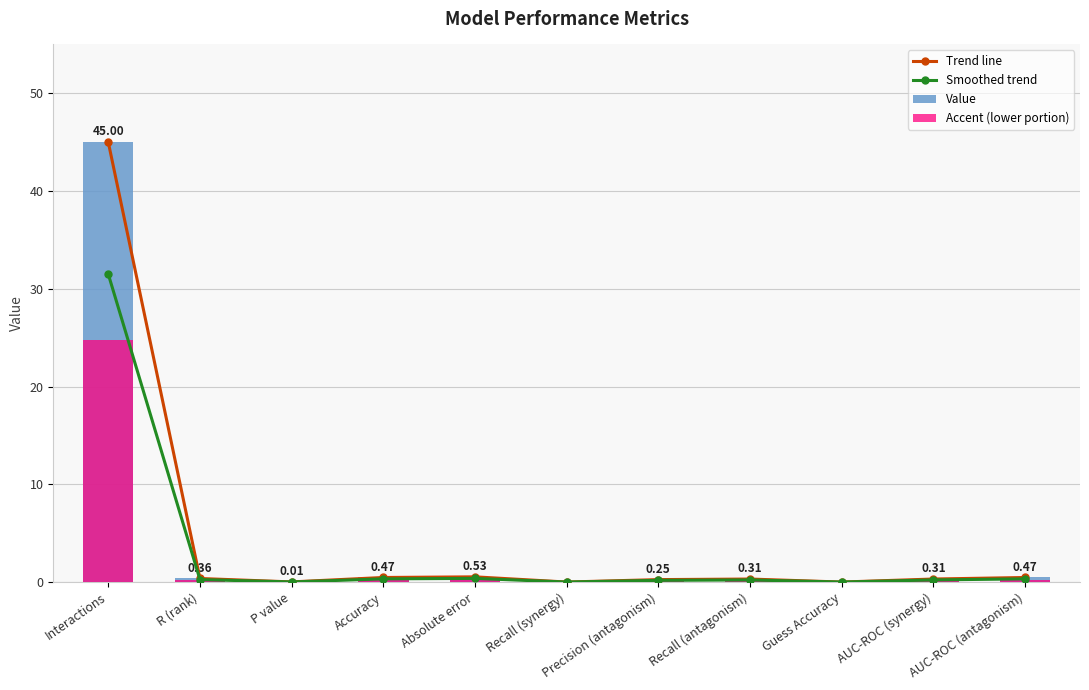

What is the difference between the second highest and second lowest values in the Value series?

0.5